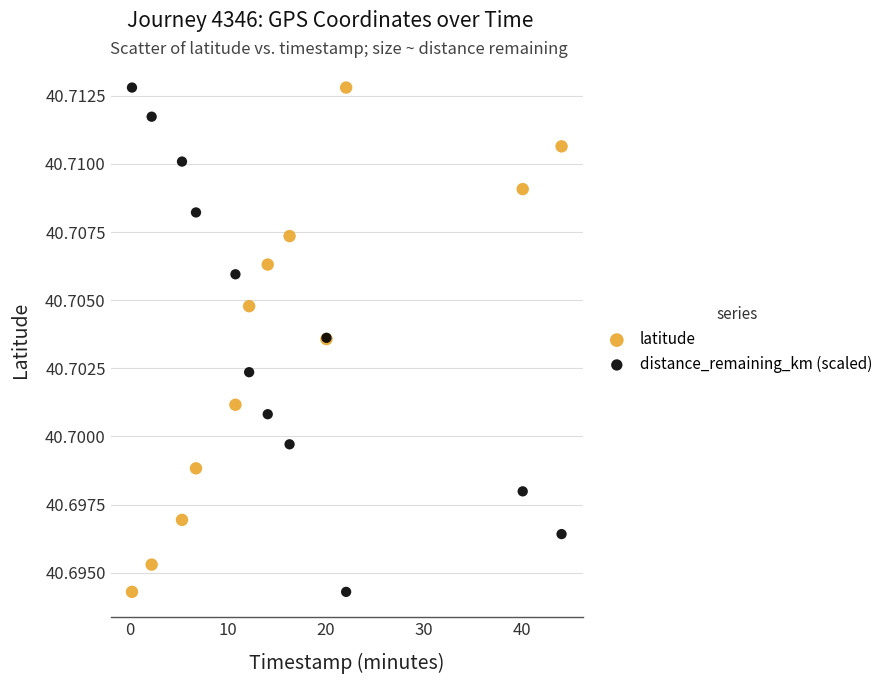

What is the X range (max minus min) for the scatter plot?

43.9